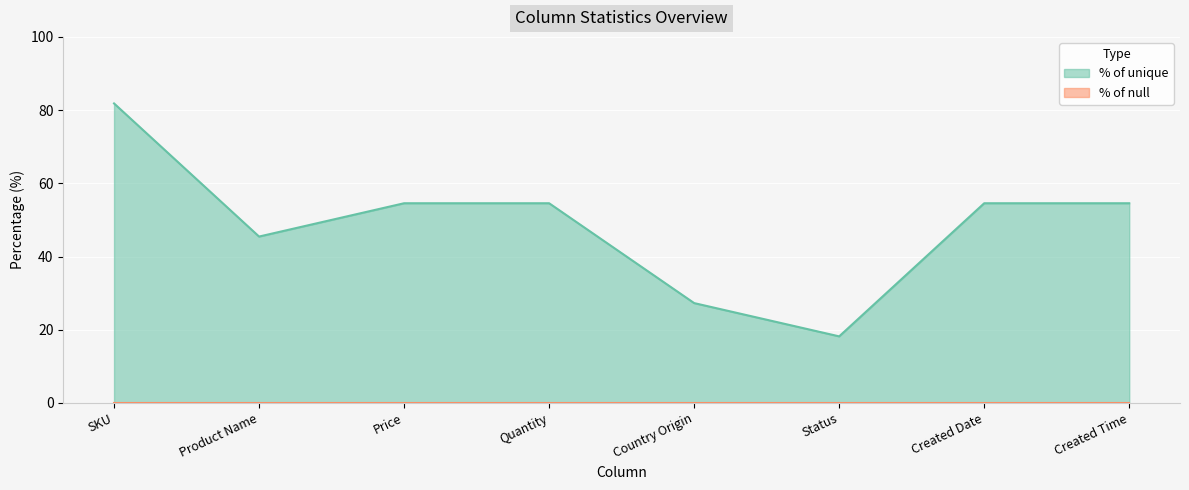

Rank the categories by value from highest to lowest.

SKU, Price, Quantity, Created Date, Created Time, Product Name, Country Origin, Status